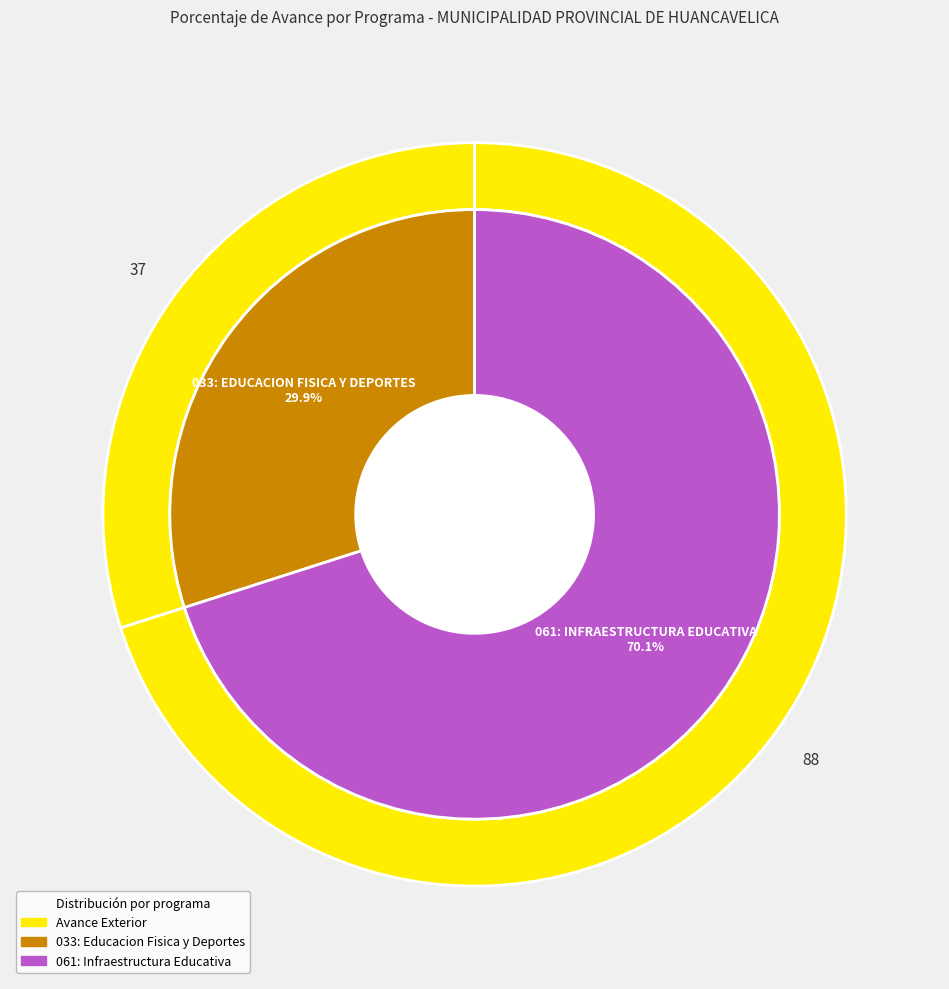

The 033: EDUCACION FISICA Y DEPORTES slice represents 30% of the pie. True or false?

True